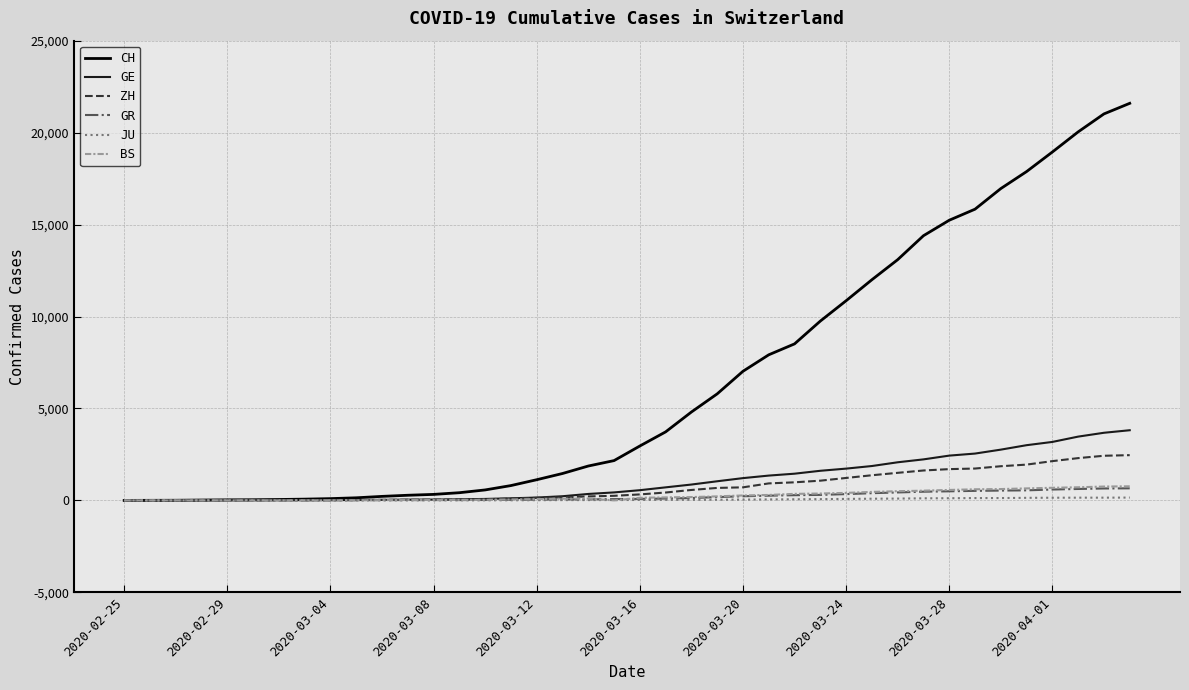

Which series has the largest total across all categories?

CH